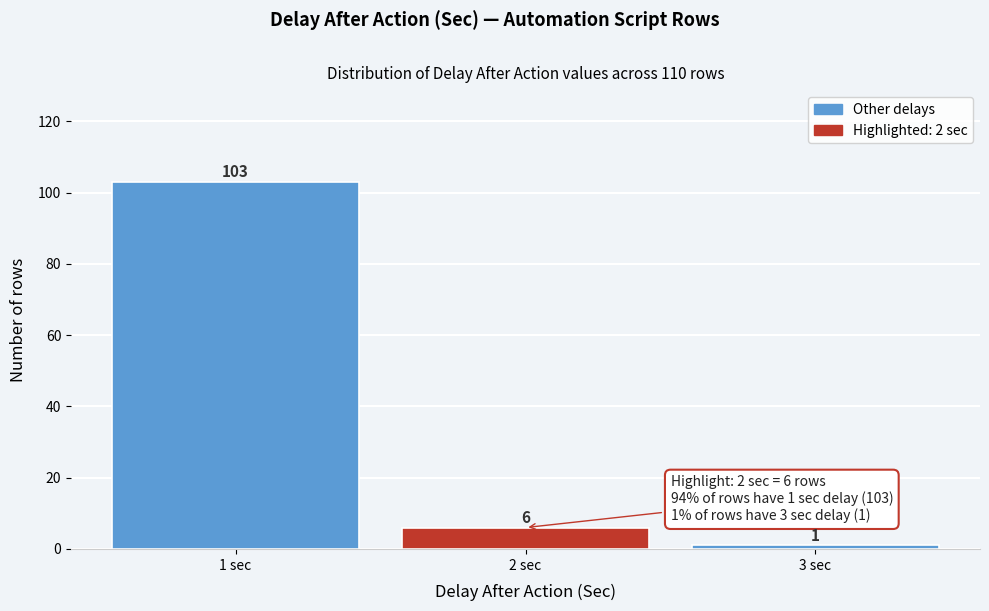

Reading left to right, extract all data points from this chart.

1 sec=103	2 sec=6	3 sec=1